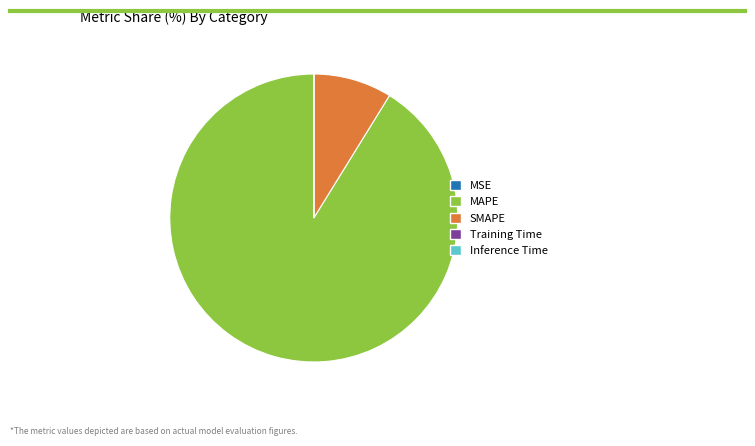

Which category accounts for the majority?

MAPE